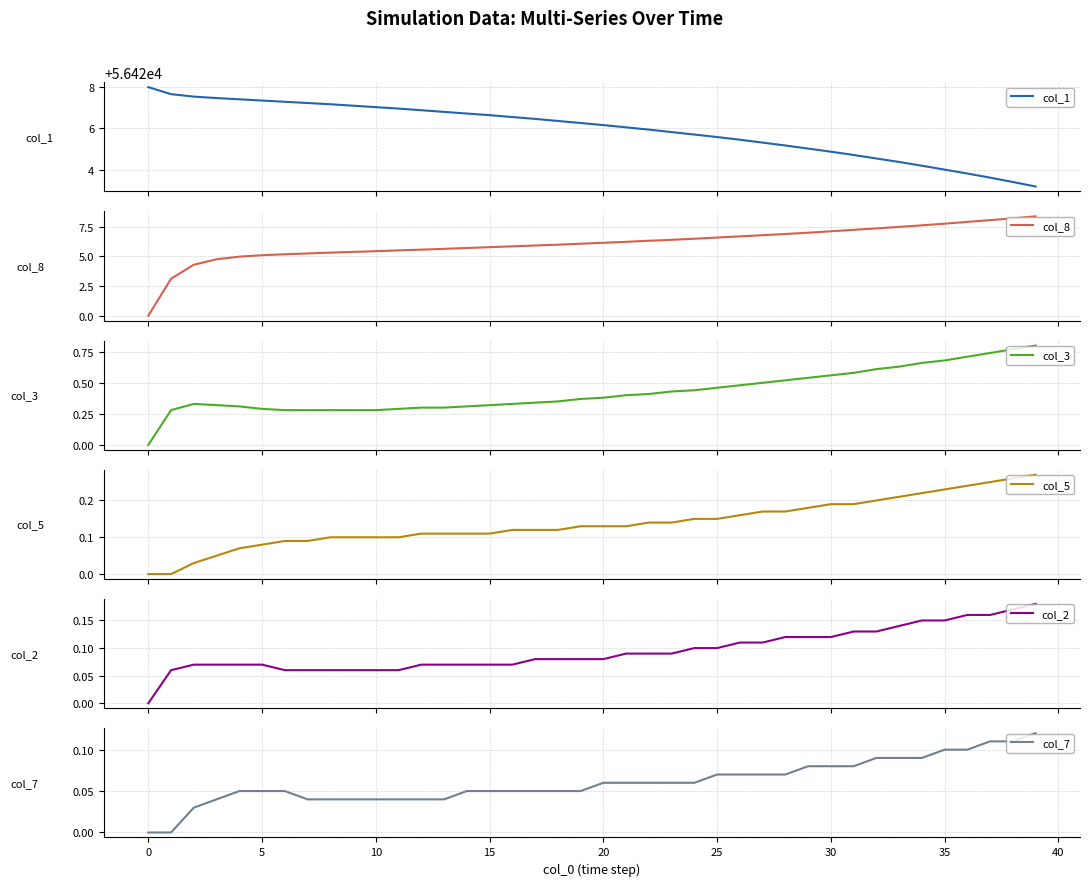

What is the value of the col_7 point at the 23rd from the left?

0.1